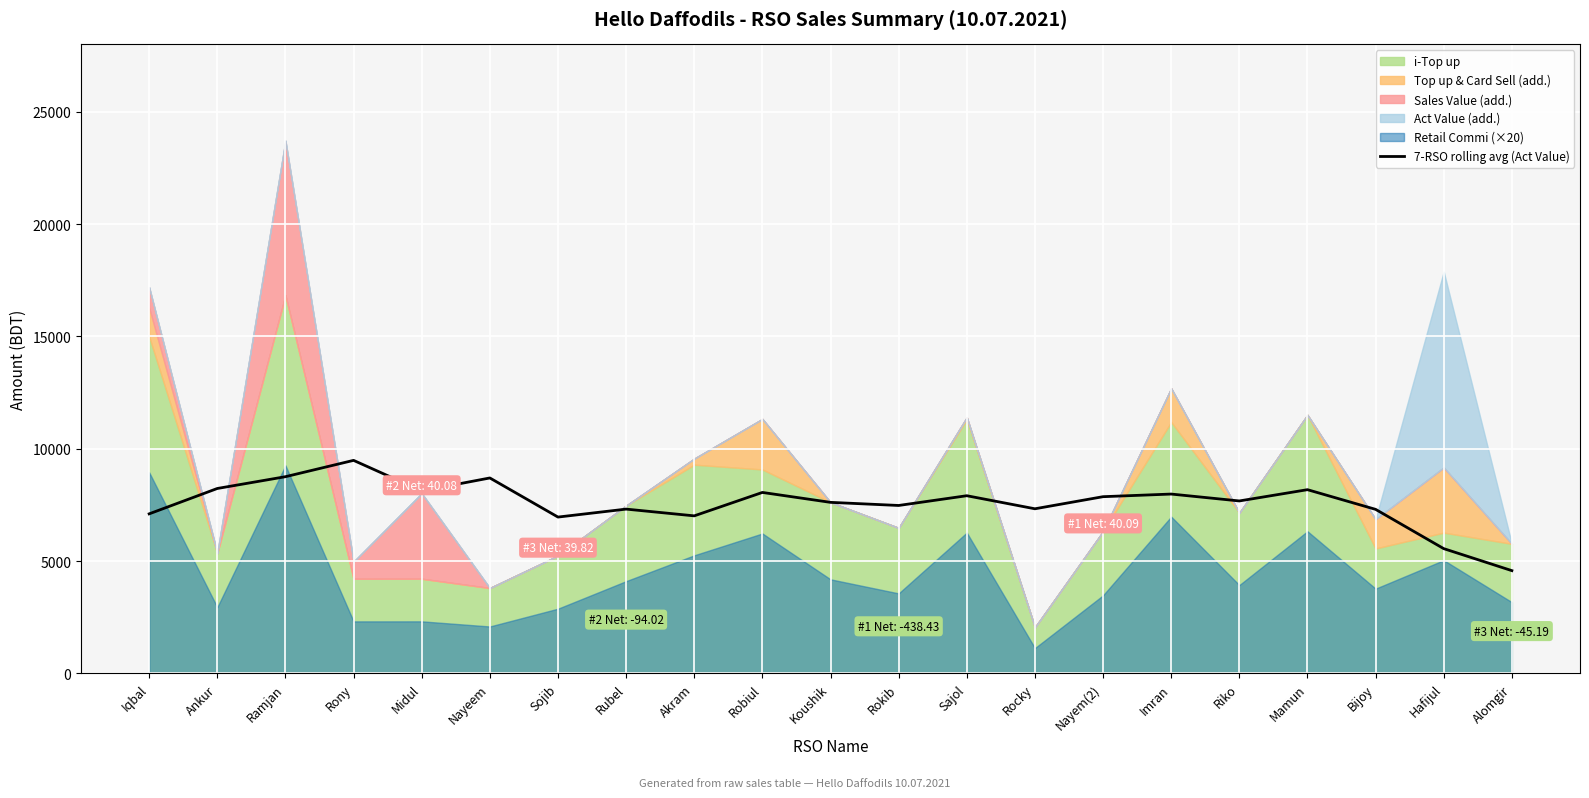

Where does the data first go above 7679?

Ankur